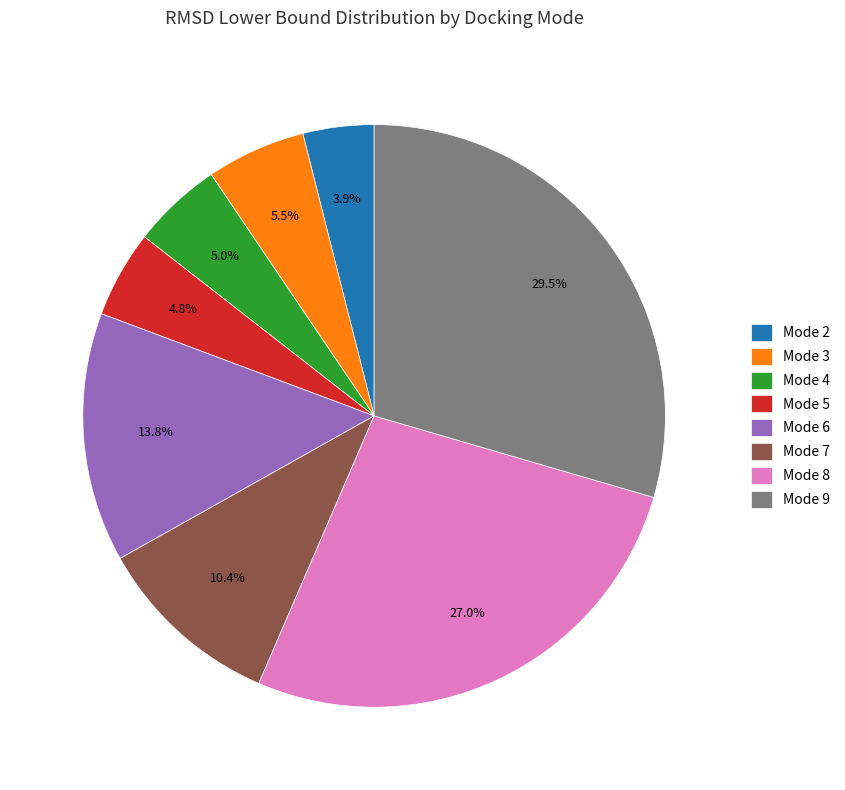

Count the number of slices in the pie.

8